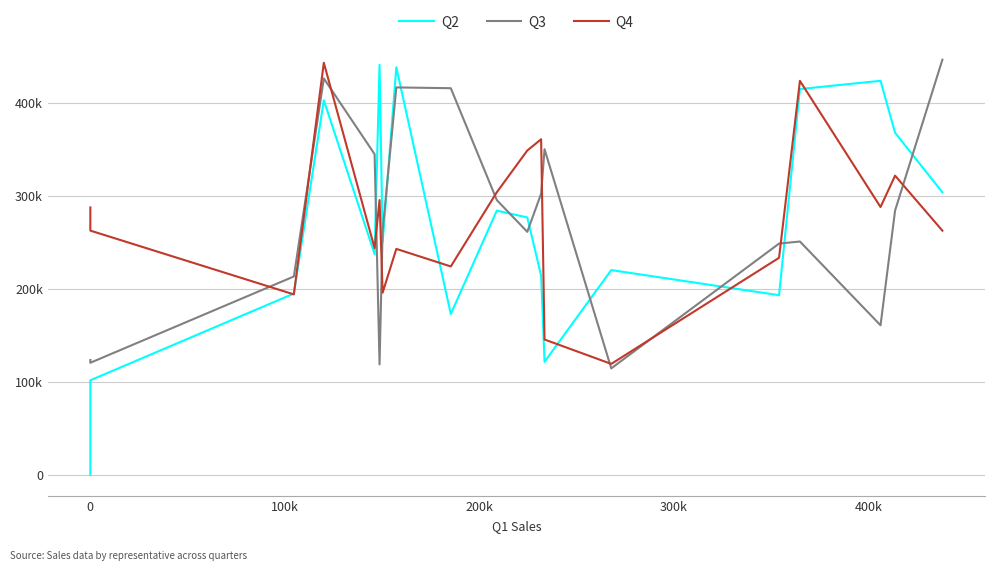

How many values in the Q3 series are below 262538?

9